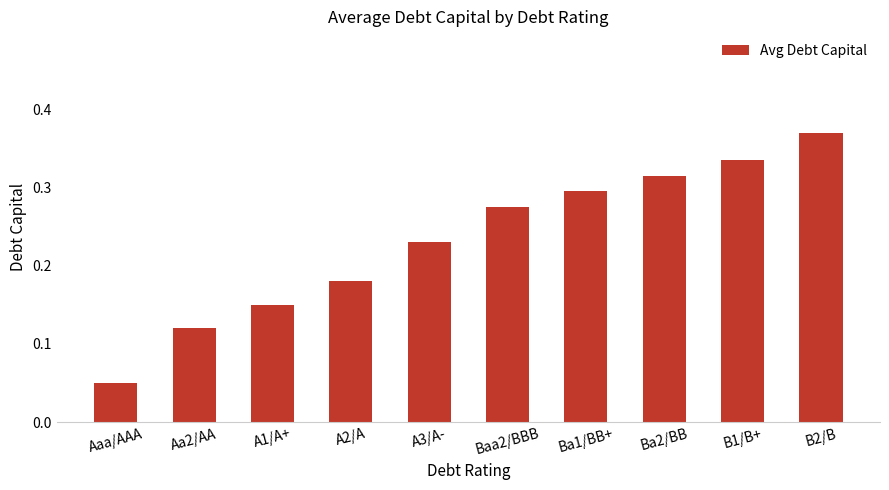

The chart shows a value of 0.6 at B1/B+. True or false?

False